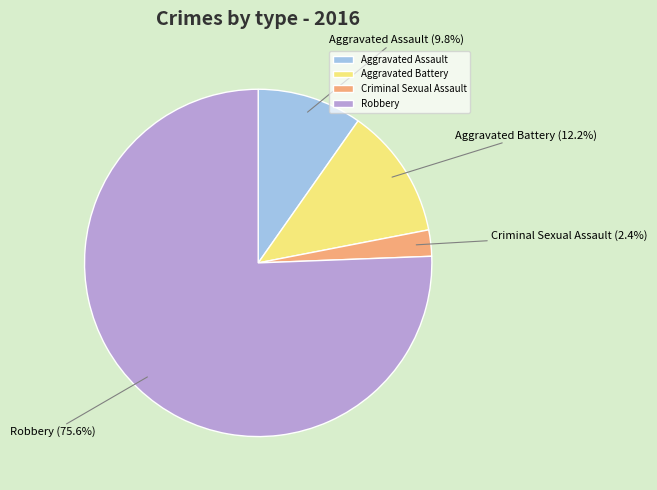

To the nearest percent, what is the difference between the Robbery and Aggravated Assault slice percentages?

66%